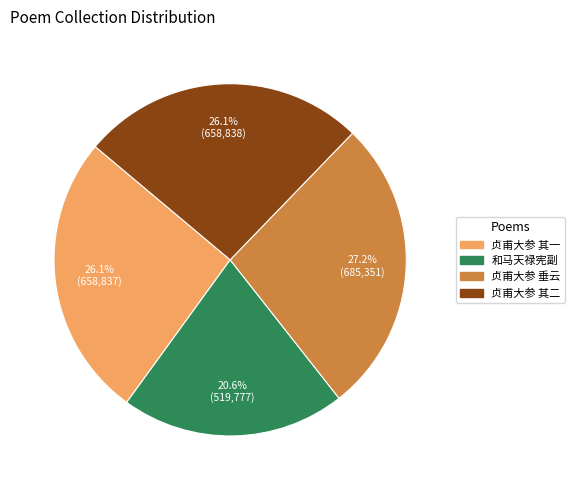

To the nearest percent, what is the average slice percentage?

25%